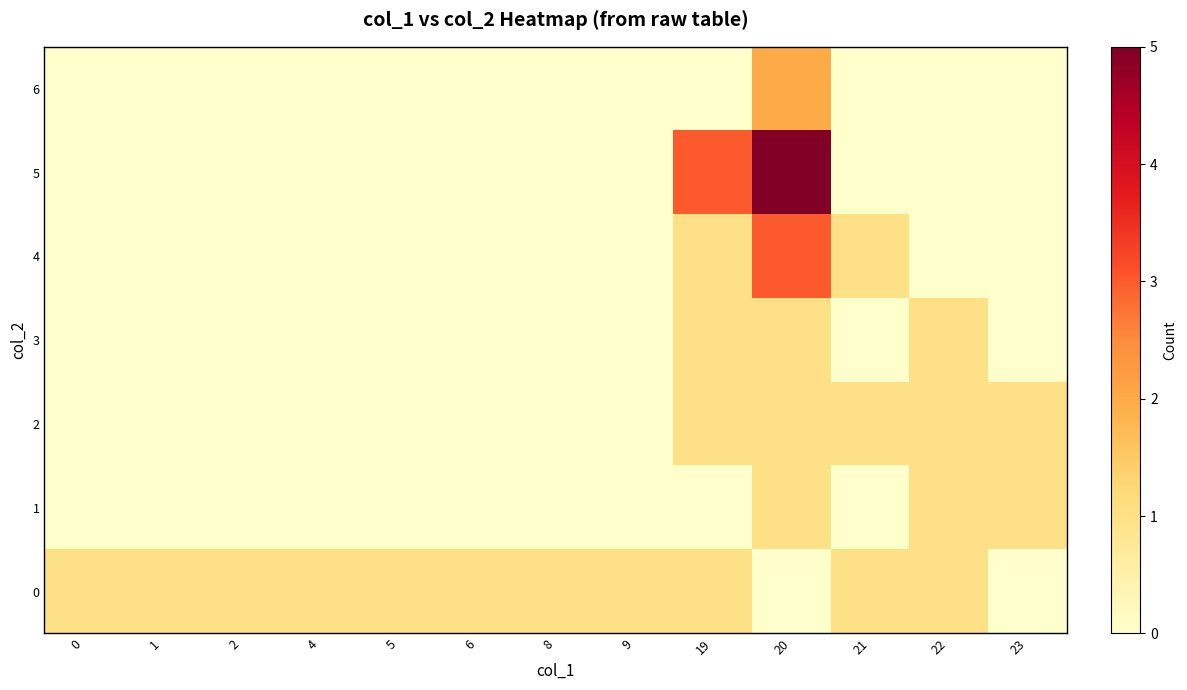

What is the spread (max minus min) of values at 9?

1